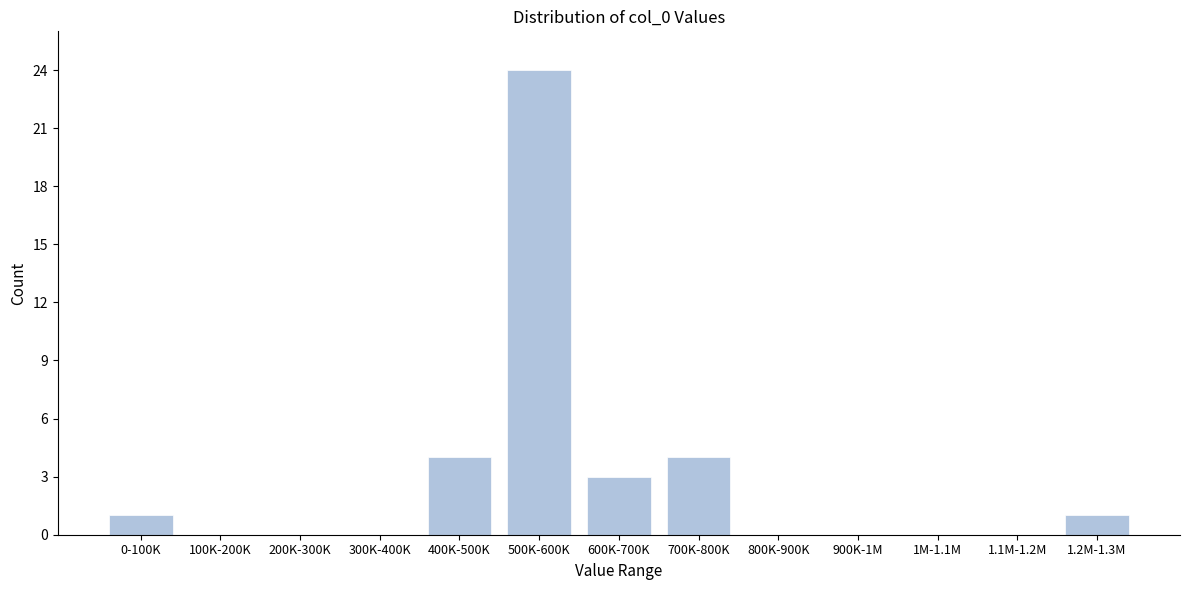

Reading left to right, extract all data points from this chart.

0-100K=1	100K-200K=0	200K-300K=0	300K-400K=0	400K-500K=4	500K-600K=24	600K-700K=3	700K-800K=4	800K-900K=0	900K-1M=0	1M-1.1M=0	1.1M-1.2M=0	1.2M-1.3M=1